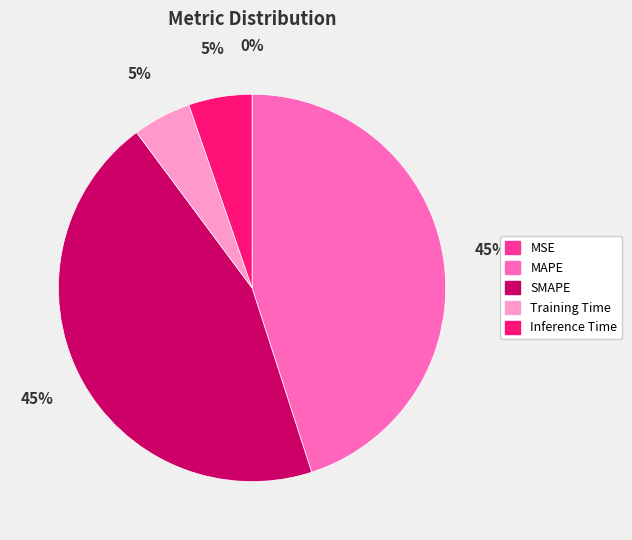

Does MAPE account for over 50% of the chart?

No